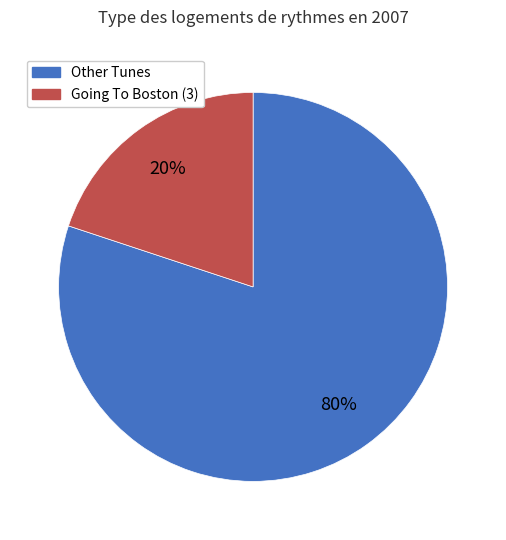

What is the largest slice in the pie chart?

Other Tunes